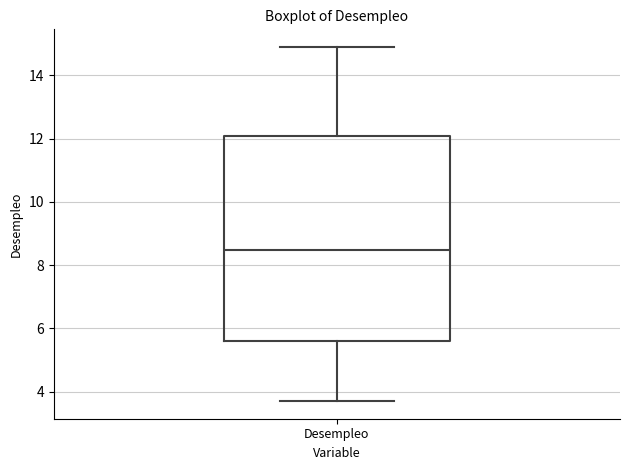

Read this box plot against the y-axis: the position of the median line, the range covered by the box, and the ends of both whiskers. The values are not printed on the chart, so give them approximately, as read against the axis.

median 8.4, box 5.6 to 12.0, whiskers 3.8 to 14.8